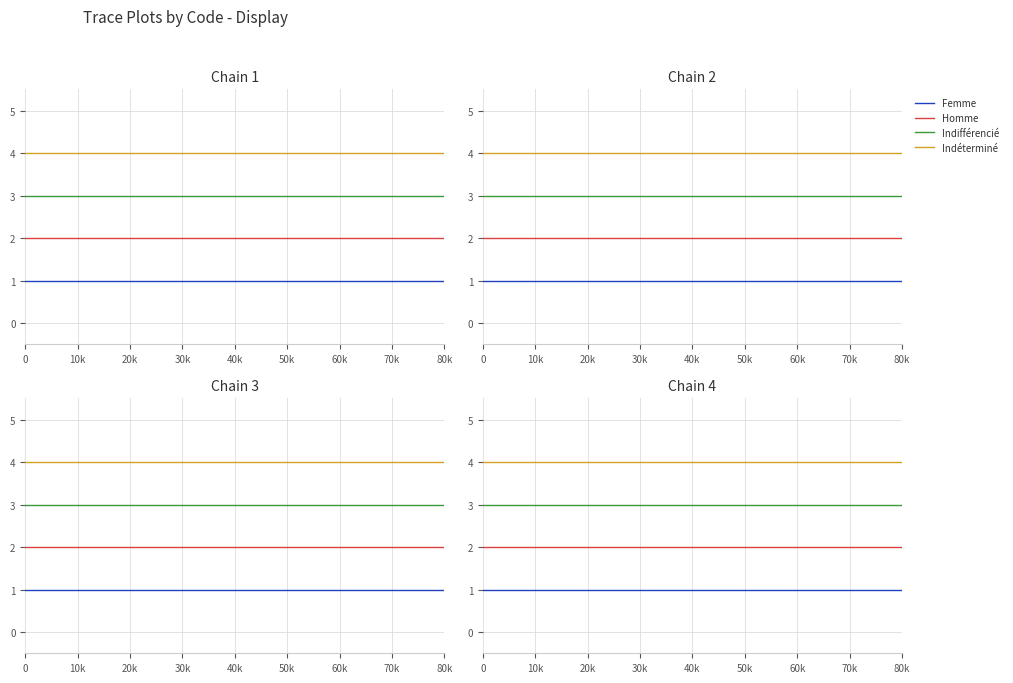

True or false: Indifférencié and Homme cross at least once.

False